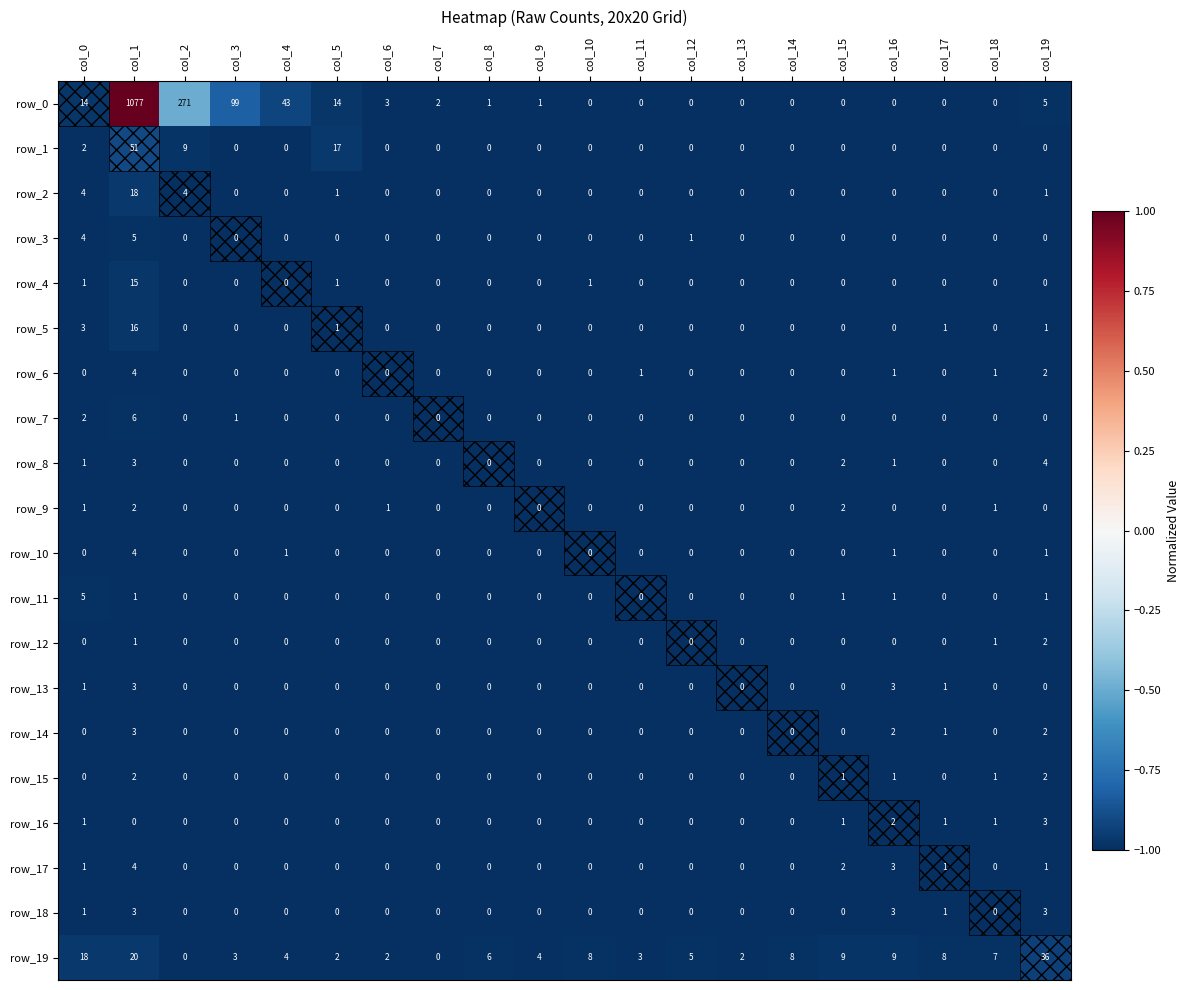

True or false: row_14 has a value of -1.7 at col_12.

False